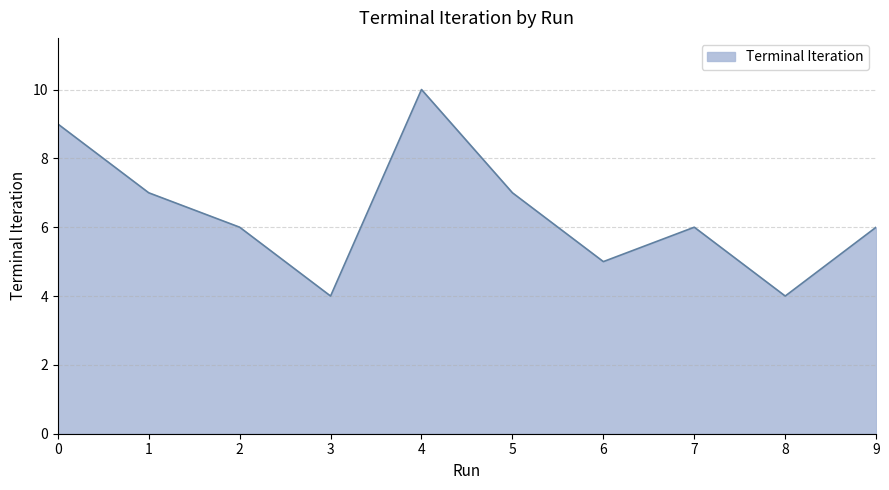

Count the values in the range 5 to 7.

6